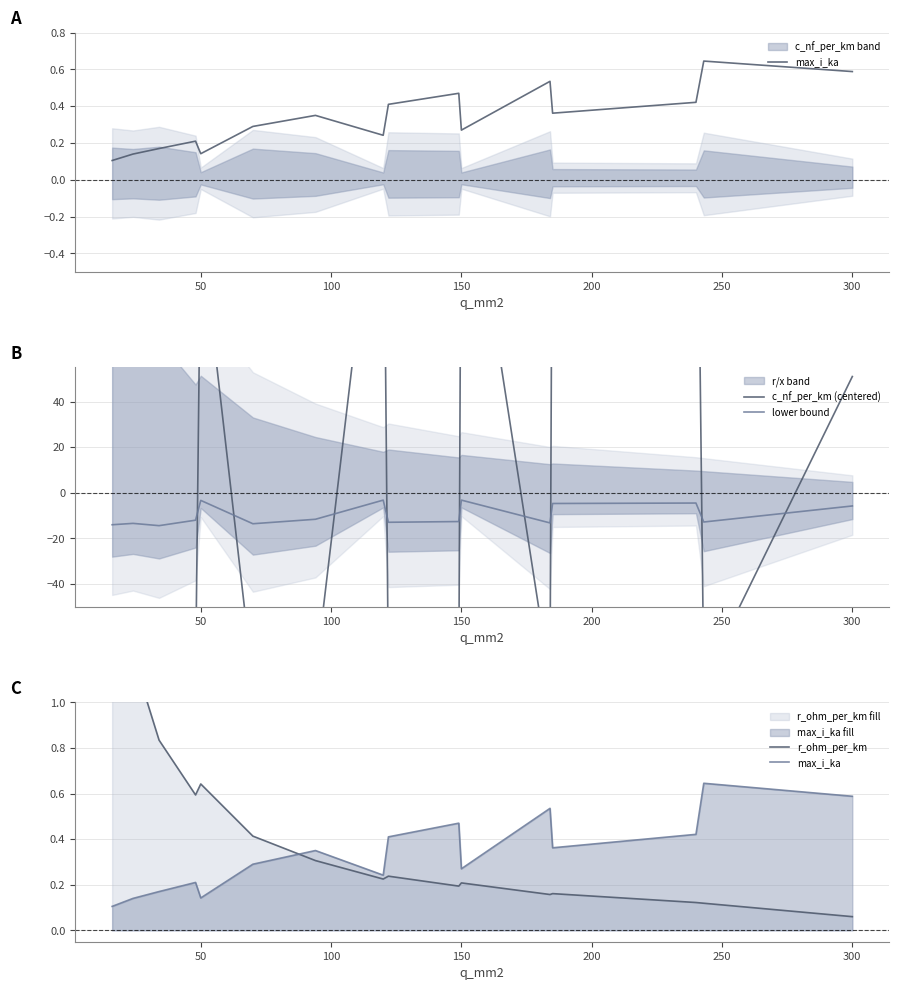

List the series in order of their peak value, lowest first.

lower bound, max_i_ka, r_ohm_per_km, c_nf_per_km (centered)